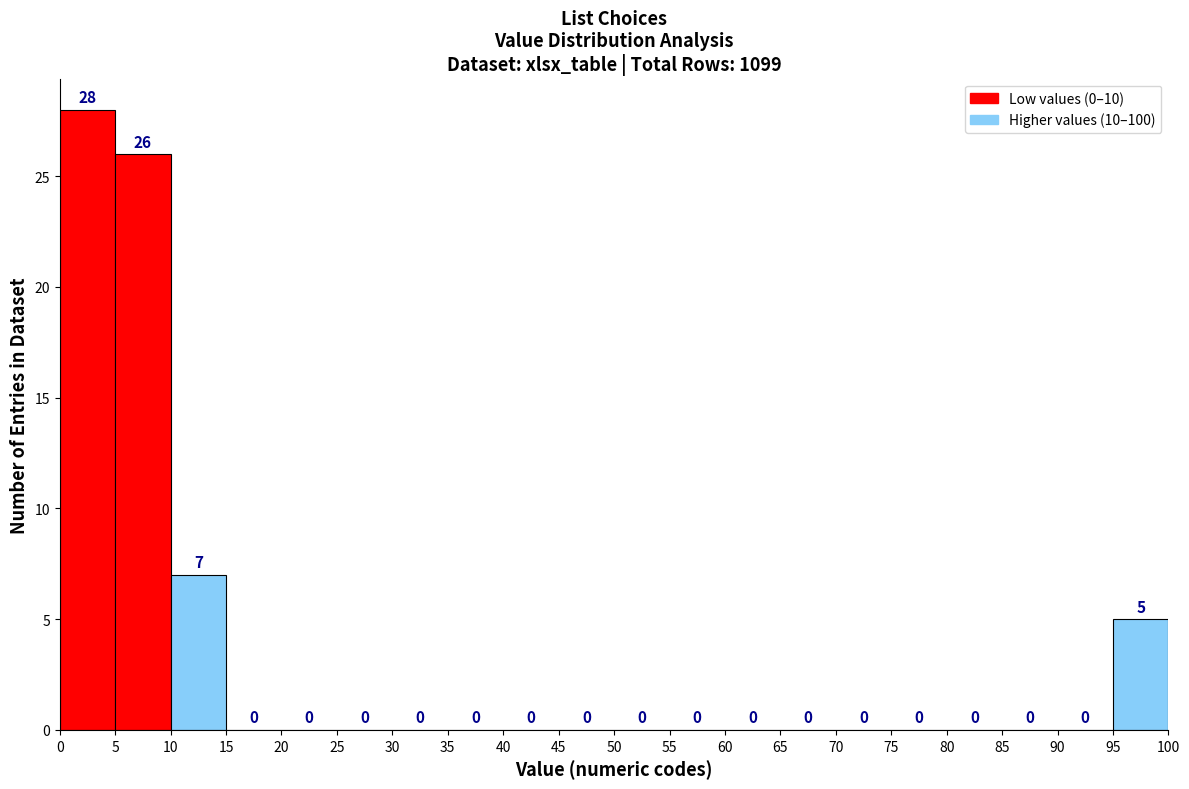

Reading left to right, list every bar in this chart as the range it spans on the x-axis followed by its height.

0 to 5: 28
5 to 10: 26
10 to 15: 7
15 to 20: 0
20 to 25: 0
25 to 30: 0
30 to 35: 0
35 to 40: 0
40 to 45: 0
45 to 50: 0
50 to 55: 0
55 to 60: 0
60 to 65: 0
65 to 70: 0
70 to 75: 0
75 to 80: 0
80 to 85: 0
85 to 90: 0
90 to 95: 0
95 to 100: 5